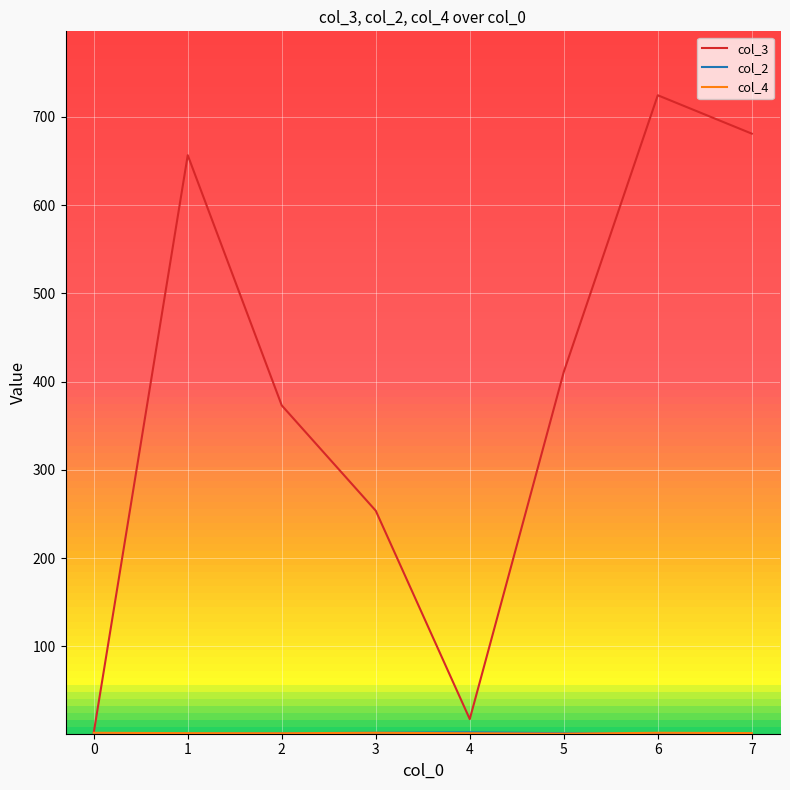

Which series has the largest total across all categories?

col_3